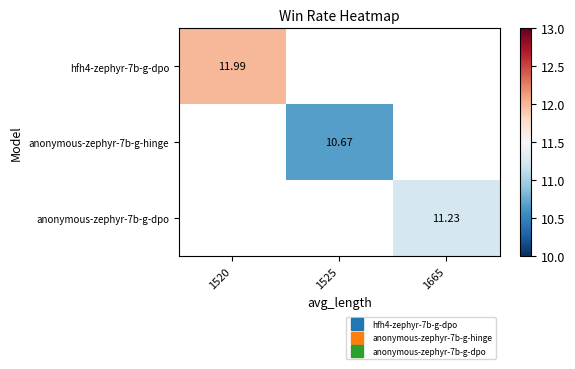

Where is hfh4-zephyr-7b-g-dpo nearest to the value 11?

1520